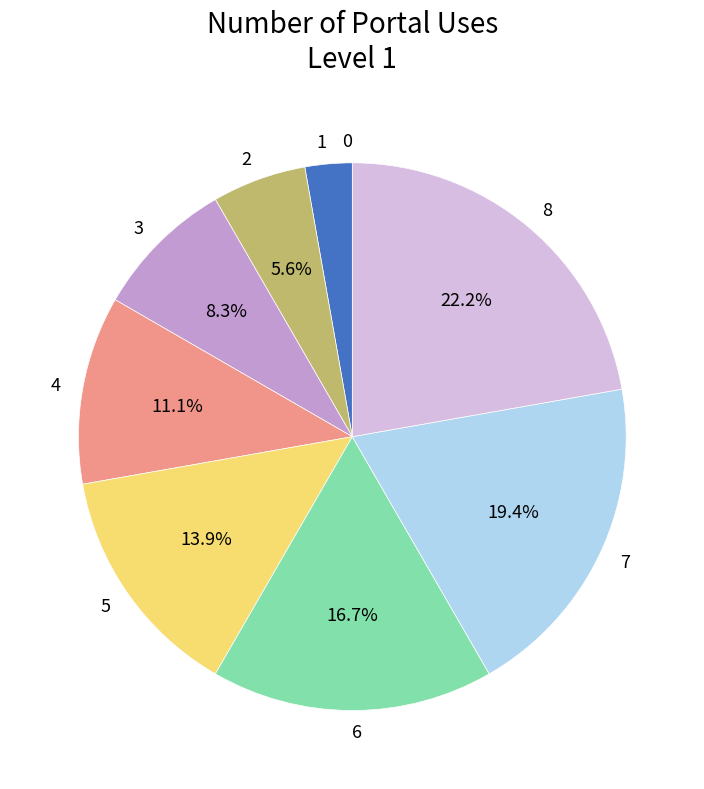

Does any single category account for the majority?

No